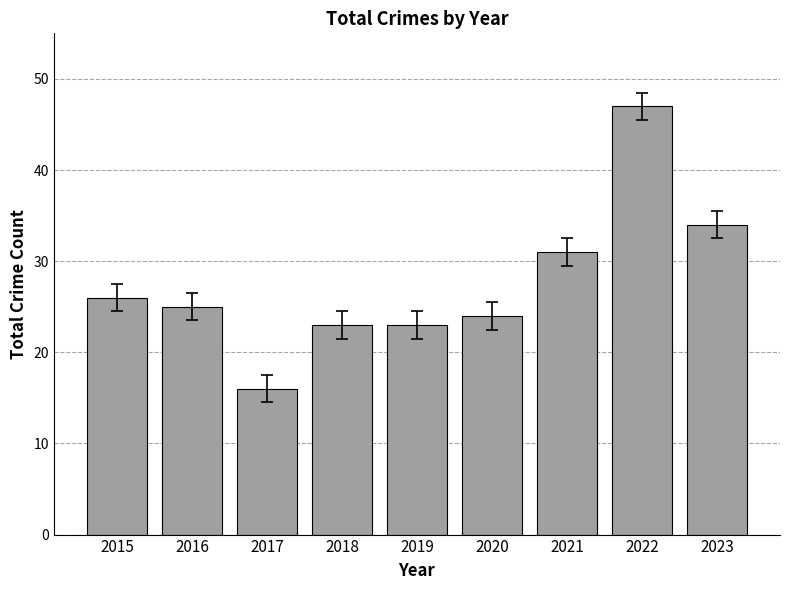

Read the value at 2019, to the nearest 5.

25